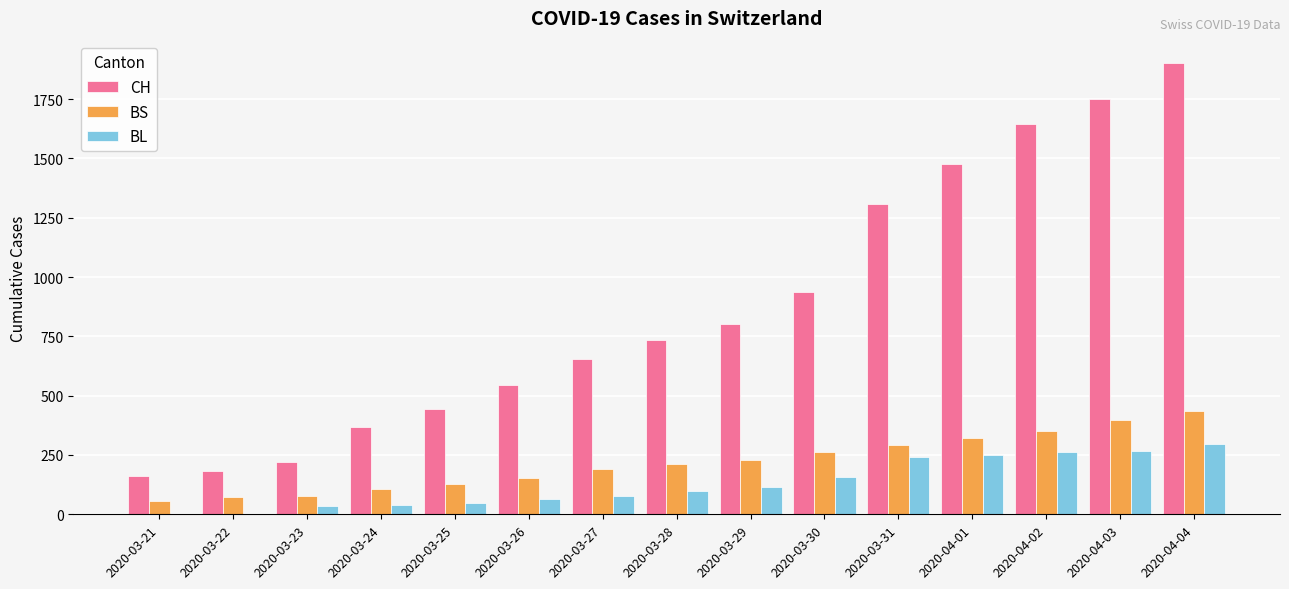

What is the highest value of the CH series?

1901